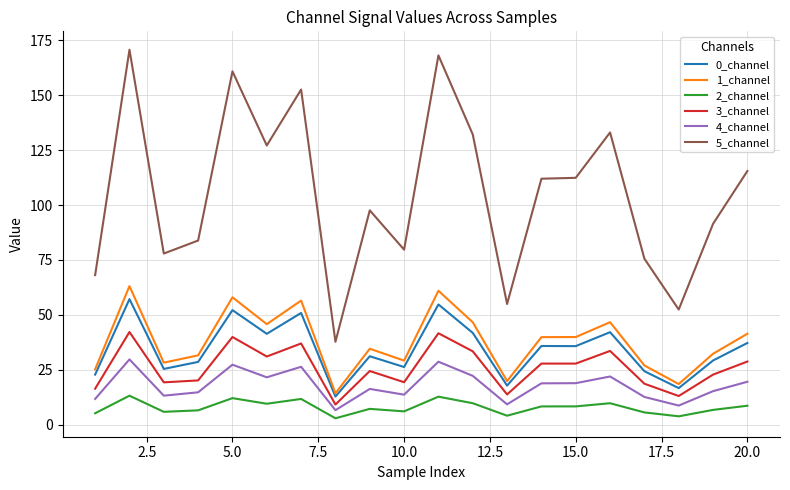

What are all the series names shown in the legend?

0_channel, 1_channel, 2_channel, 3_channel, 4_channel, 5_channel